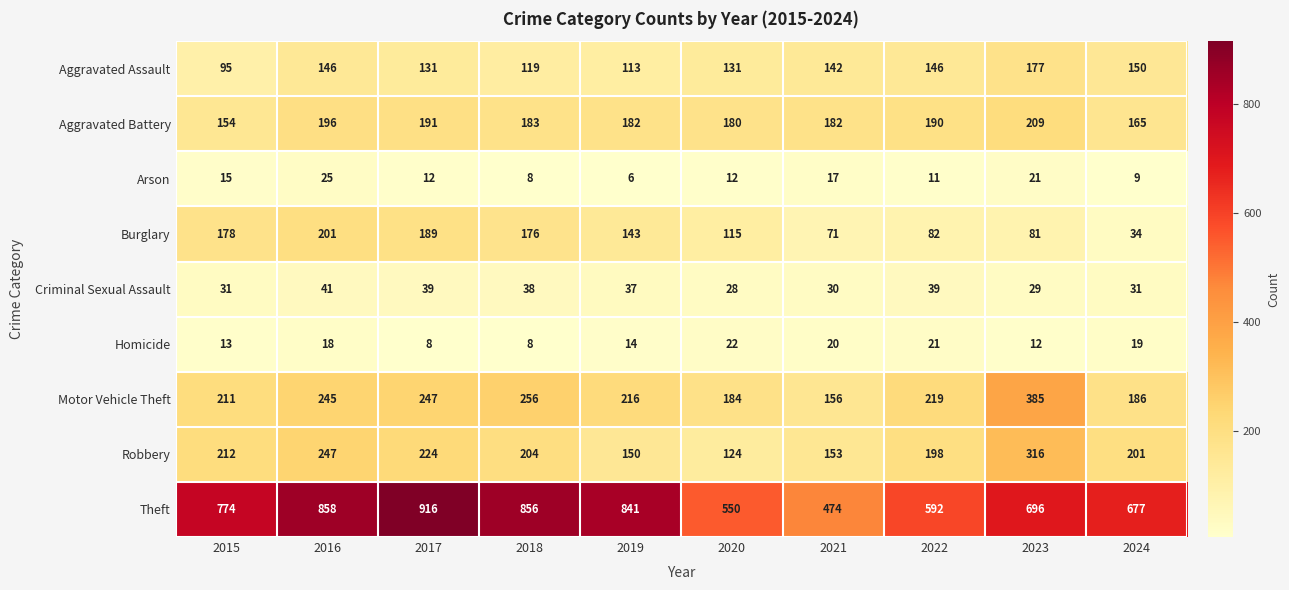

What is the total value across all series at 2020?

1346